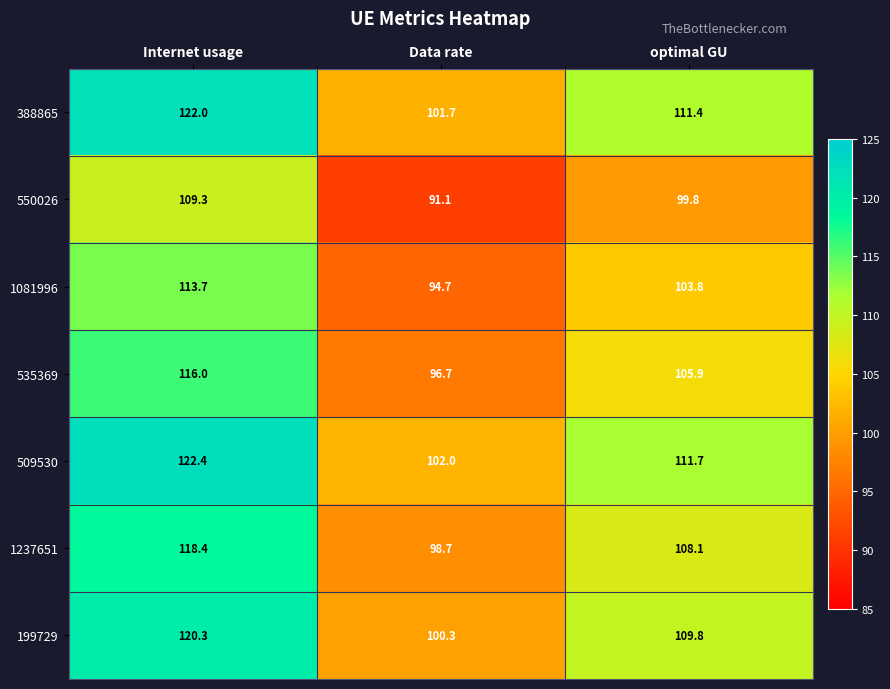

The 388865 series shows 137.0 at Data rate. True or false?

False